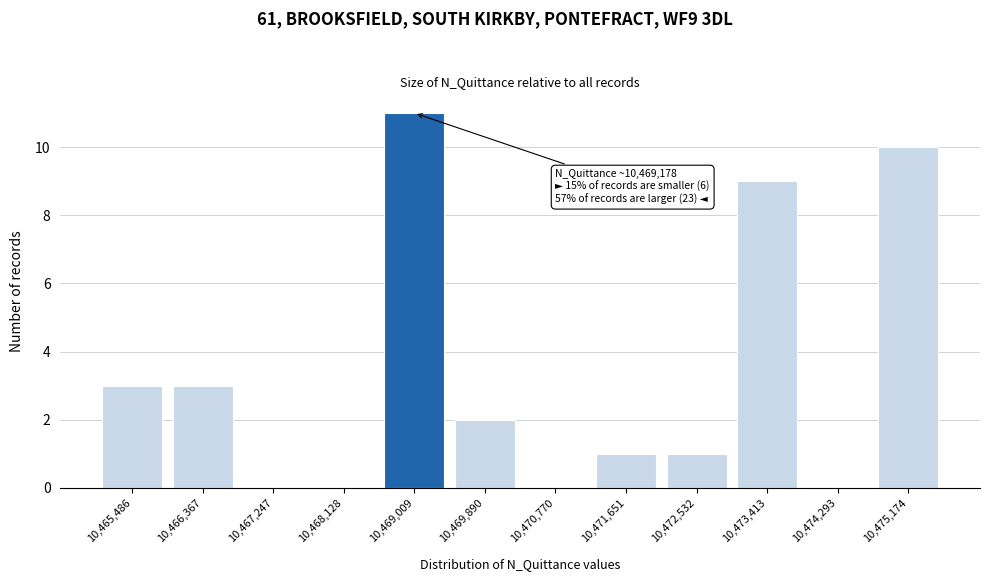

Reading left to right, transcribe all the data shown in this chart.

10,465,486=3	10,466,367=3	10,467,247=0	10,468,128=0	10,469,009=11	10,469,890=2	10,470,770=0	10,471,651=1	10,472,532=1	10,473,413=9	10,474,293=0	10,475,174=10